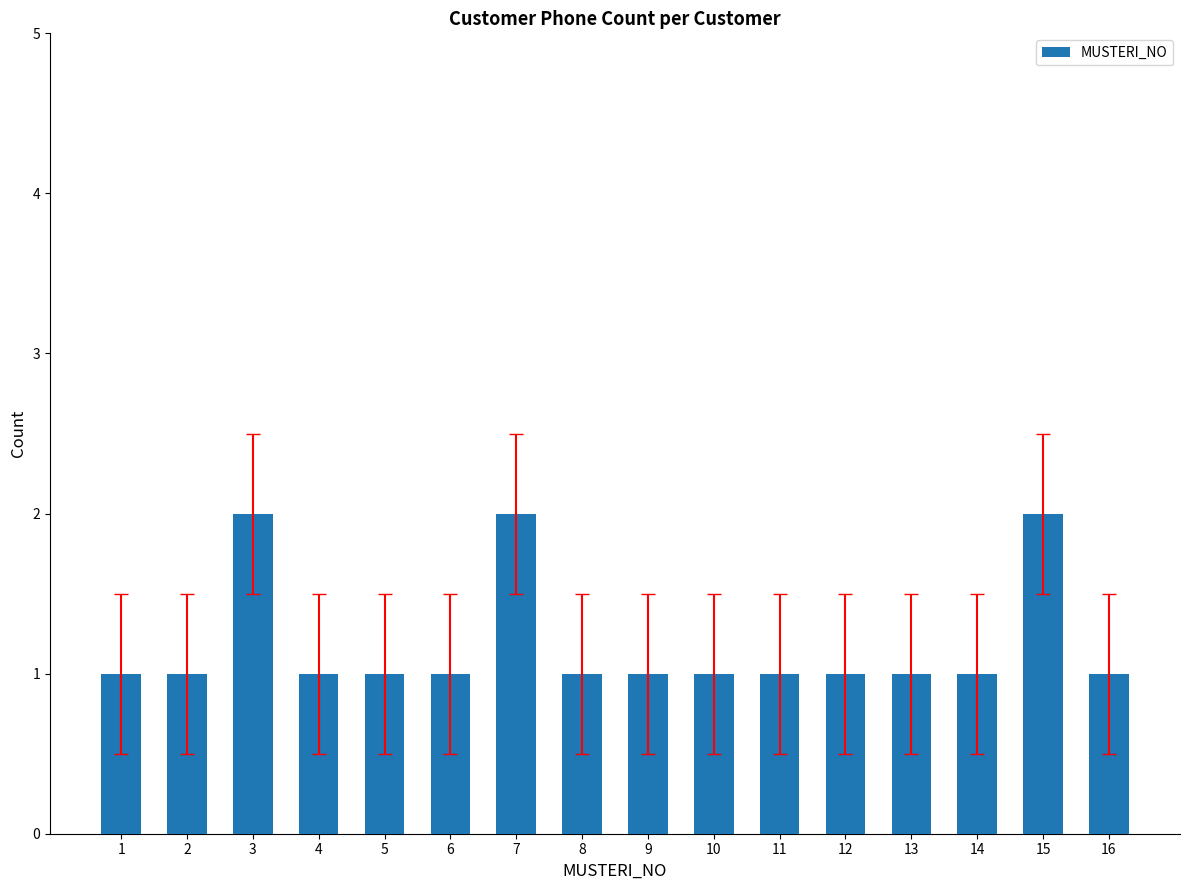

Reading right to left, transcribe all the data shown in this chart.

16=1	15=2	14=1	13=1	12=1	11=1	10=1	9=1	8=1	7=2	6=1	5=1	4=1	3=2	2=1	1=1